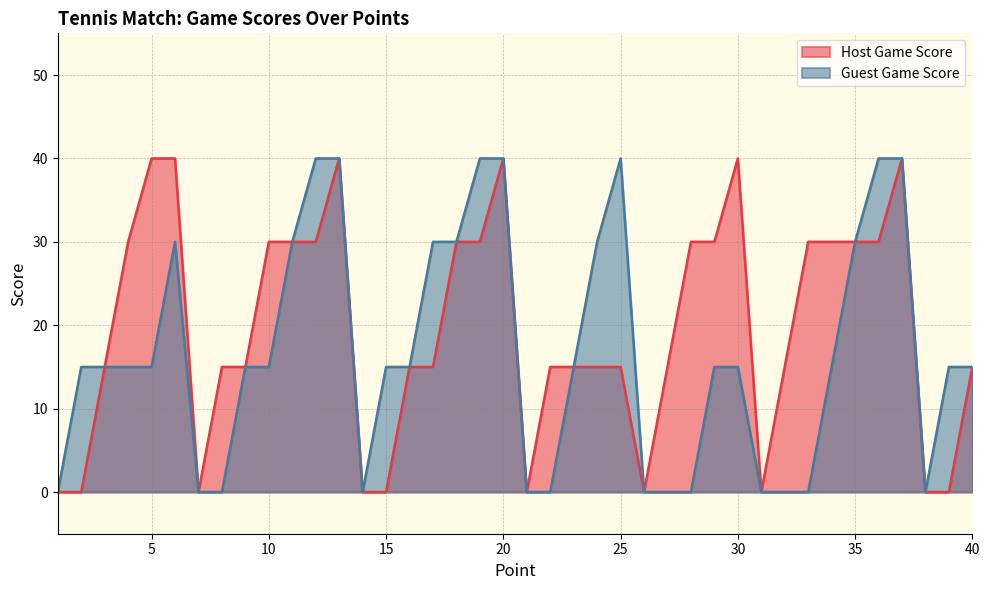

What are all the series names shown in the legend?

Host Game Score, Guest Game Score